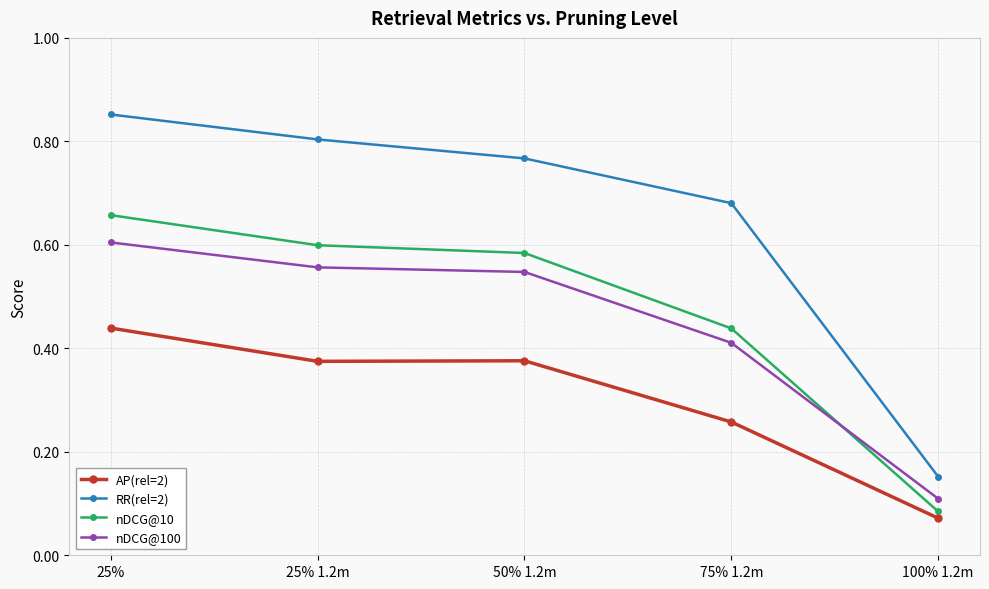

Between 75% 1.2m and 100% 1.2m, which series saw the biggest shift?

RR(rel=2)